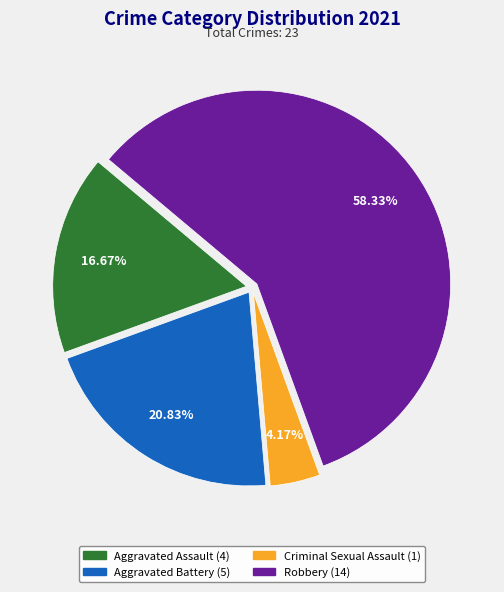

To the nearest percent, what percentage of the pie is Criminal Sexual Assault?

4%